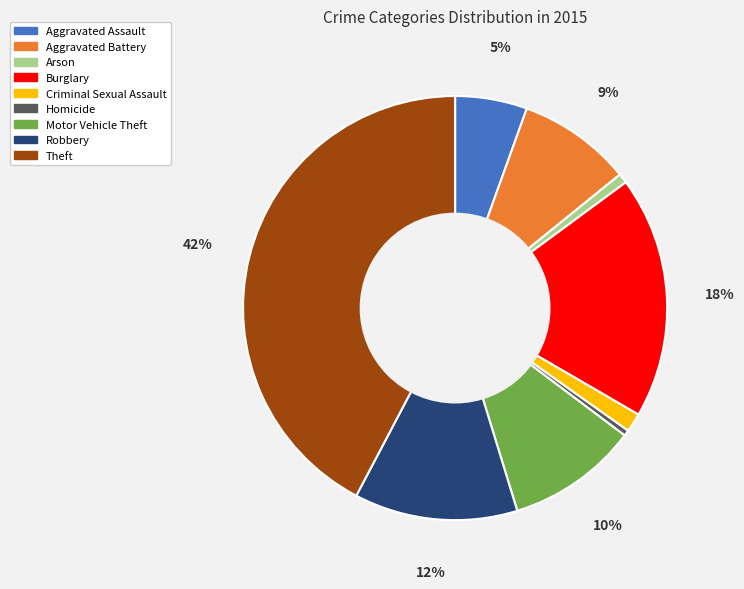

To the nearest percent, what percentage of the pie is Criminal Sexual Assault?

1%